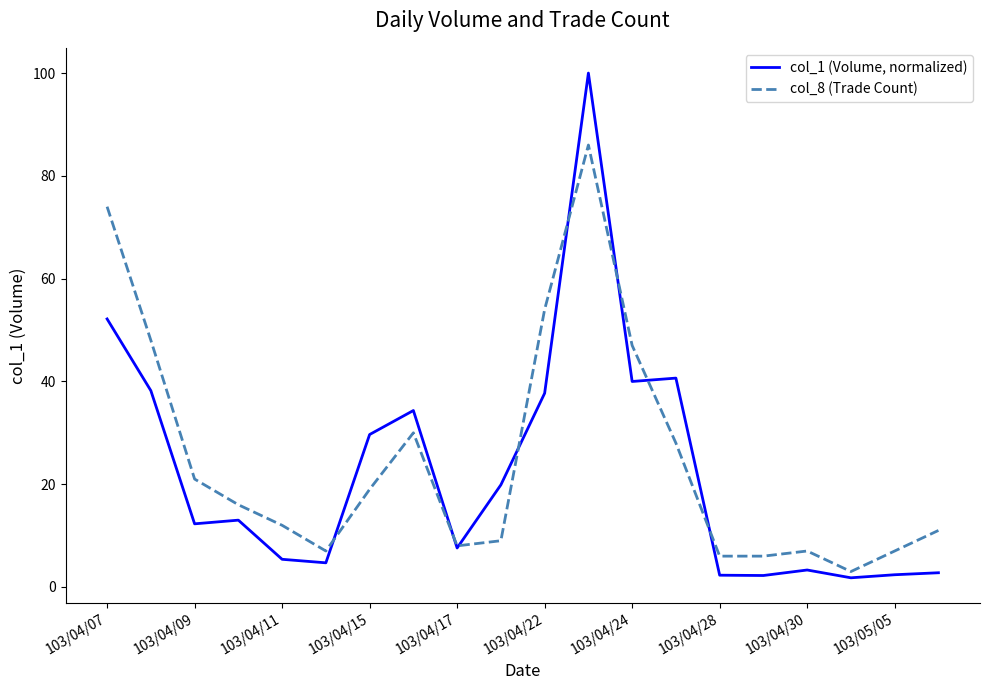

Which series ends up on top after the final intersection of col_8 (Trade Count) and col_1 (Volume, normalized)?

col_8 (Trade Count)